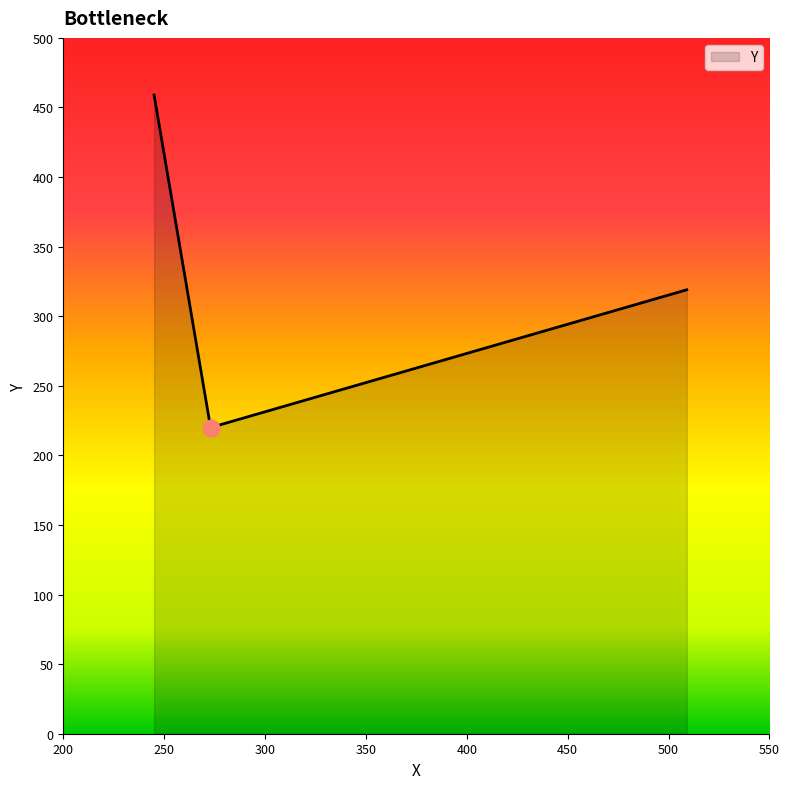

What is the maximum value shown in the chart?

459